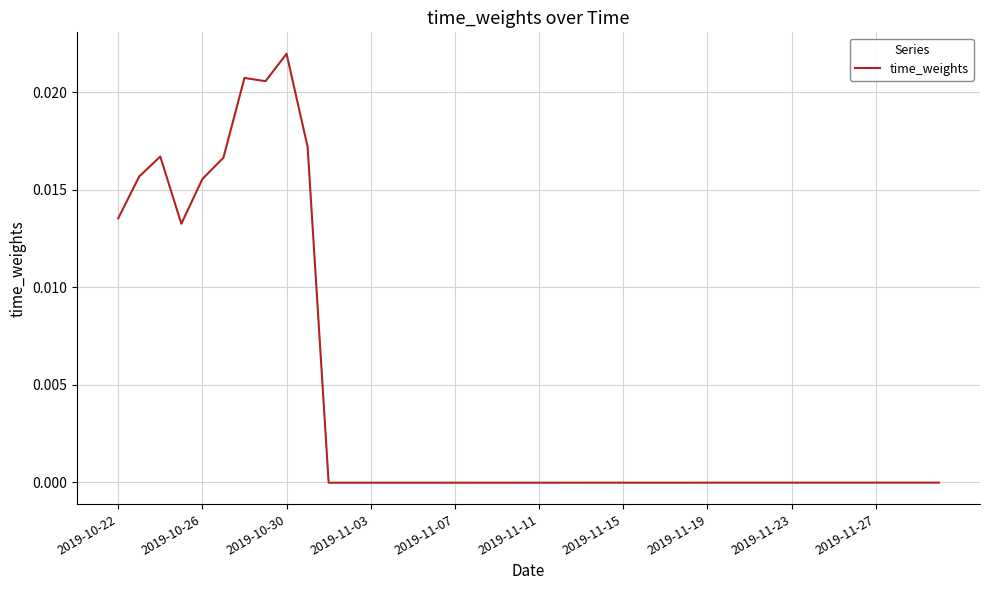

True or false: the data shows -0.0 at 2019-11-11.

True